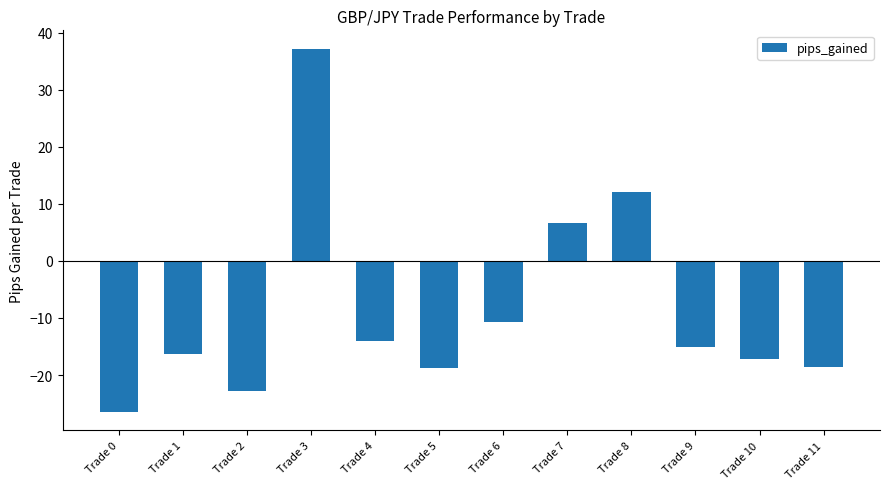

At which label is the value closest to 5?

Trade 7